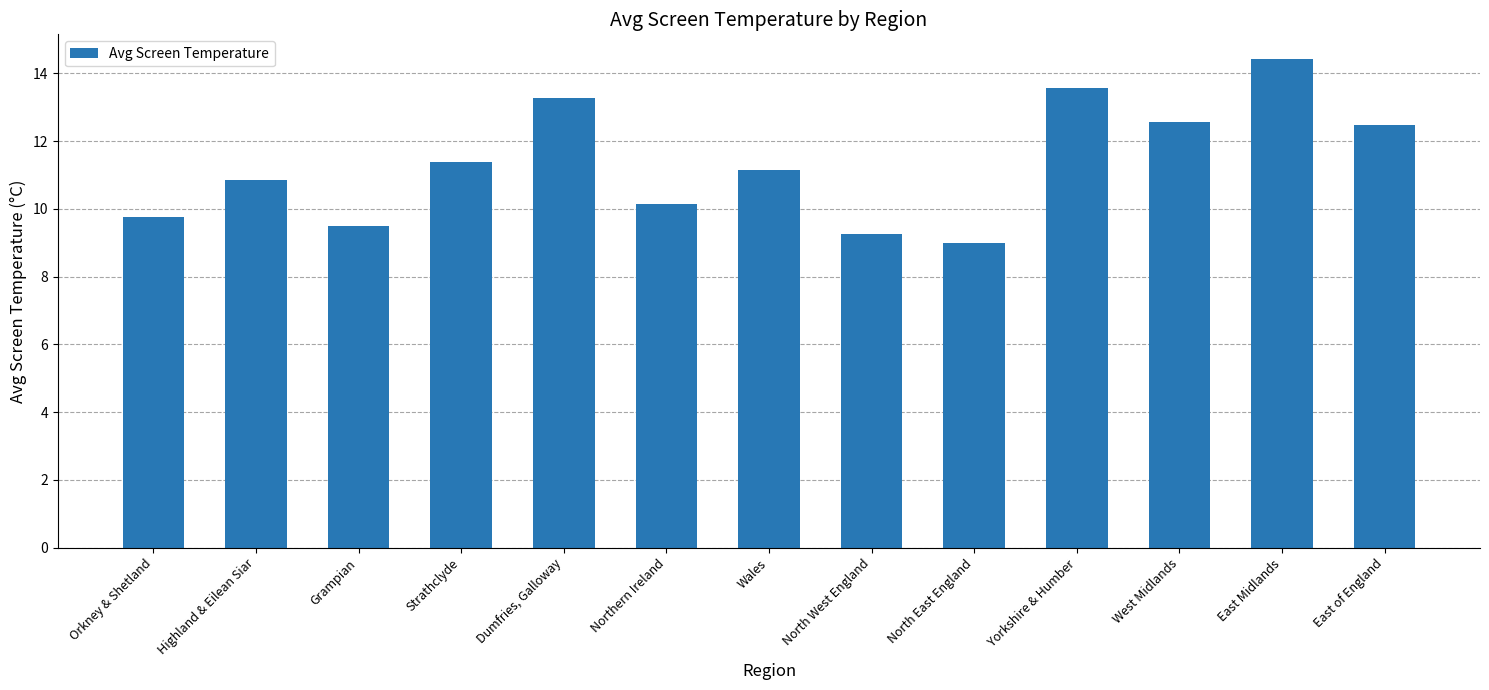

What is the difference between the values at Strathclyde and Orkney & Shetland?

1.6